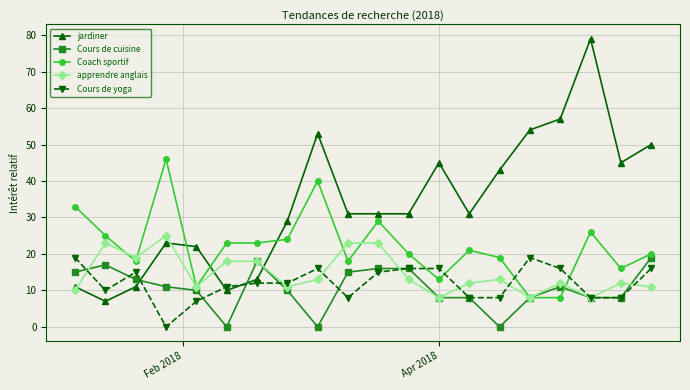

What are all the series names shown in the legend?

jardiner, Cours de cuisine, Coach sportif, apprendre anglais, Cours de yoga